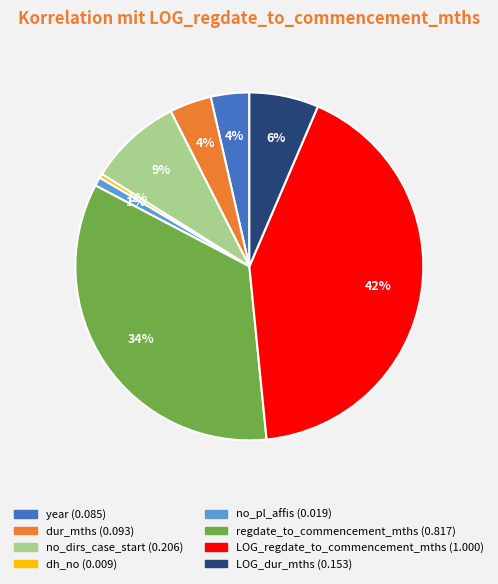

What is the largest slice in the pie chart?

LOG_regdate_to_commencement_mths